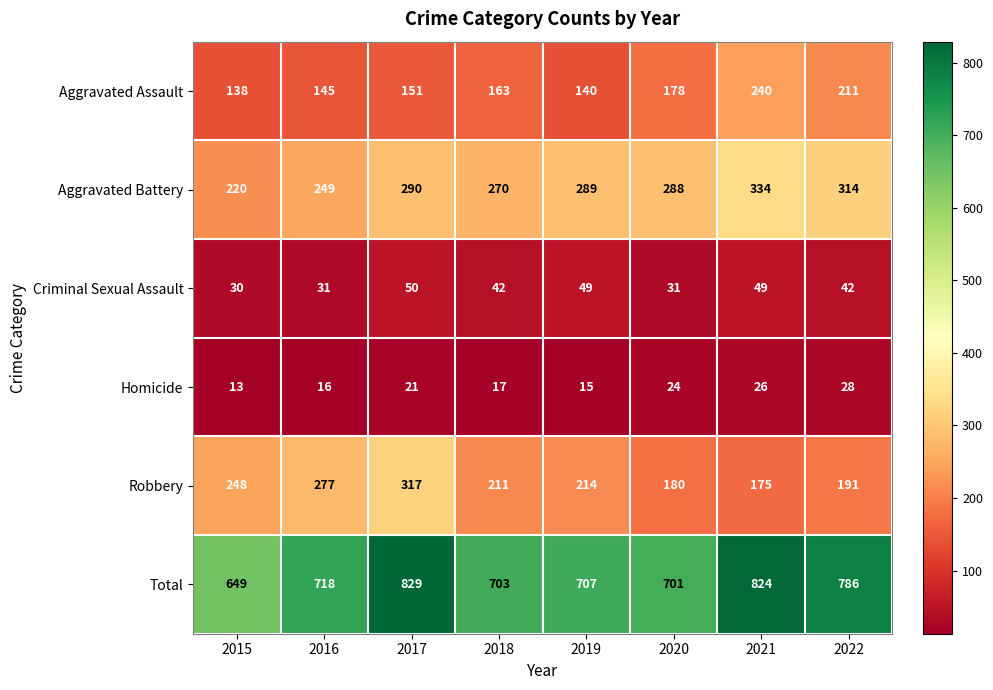

What is the difference between the Aggravated Battery values at 2015 and 2018?

50